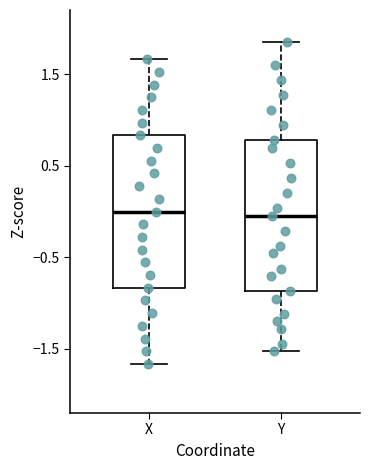

Reading left to right, read every box against the y-axis: the position of its median line, the range the box covers, and the ends of its whiskers. The values are not printed on the chart, so give them approximately, as read against the axis.

X: median 0.0, box -0.8 to 0.8, whiskers -1.7 to 1.7
Y: median 0.0, box -0.9 to 0.8, whiskers -1.5 to 1.8